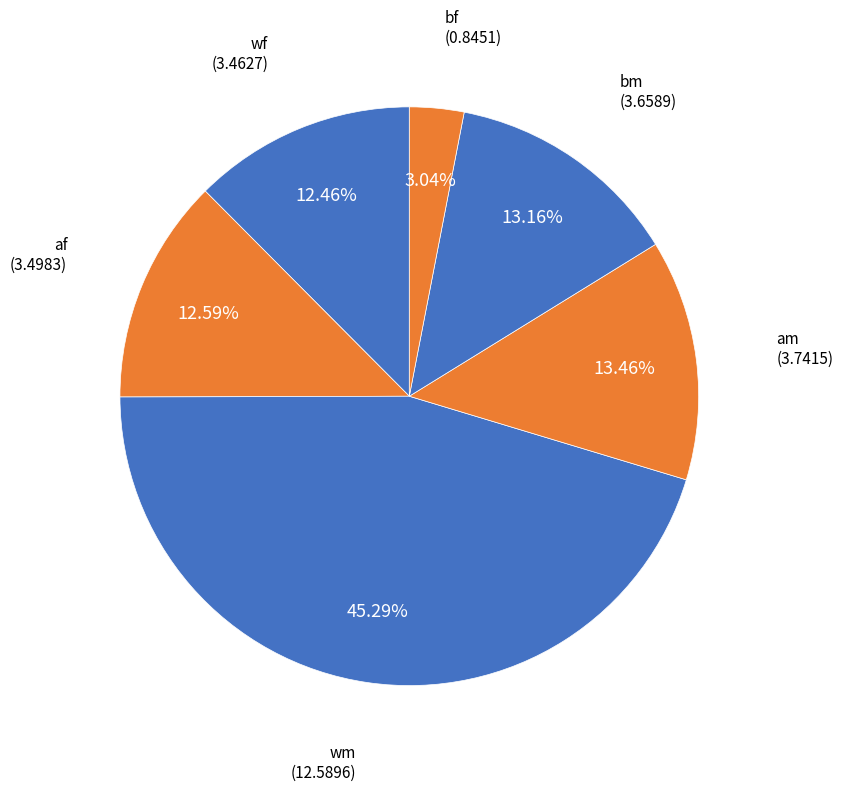

Which slice is the smallest?

bf